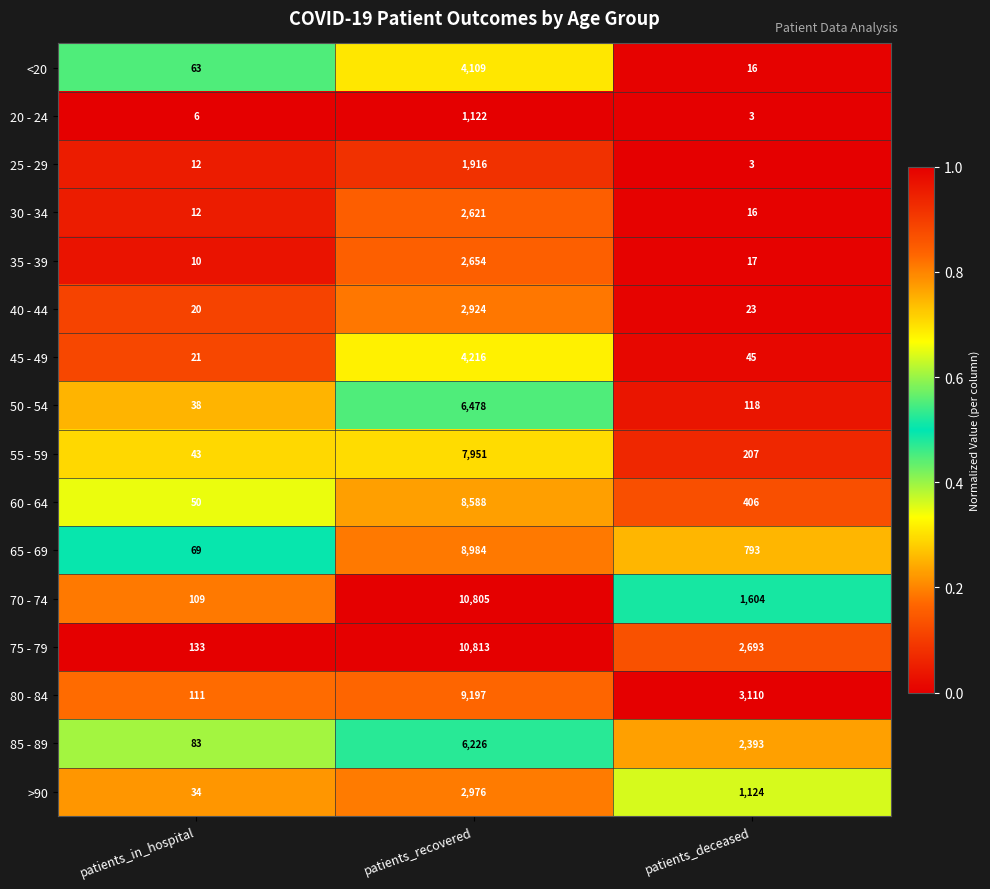

What is the average value of the 20 - 24 series?

377